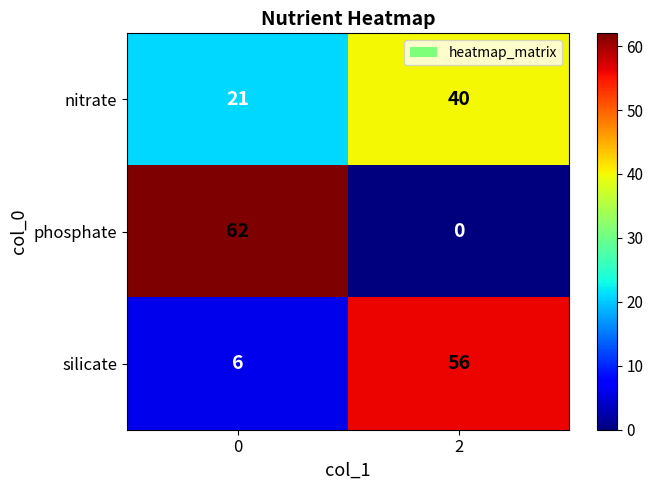

What is the difference between the highest and lowest values at 2?

56